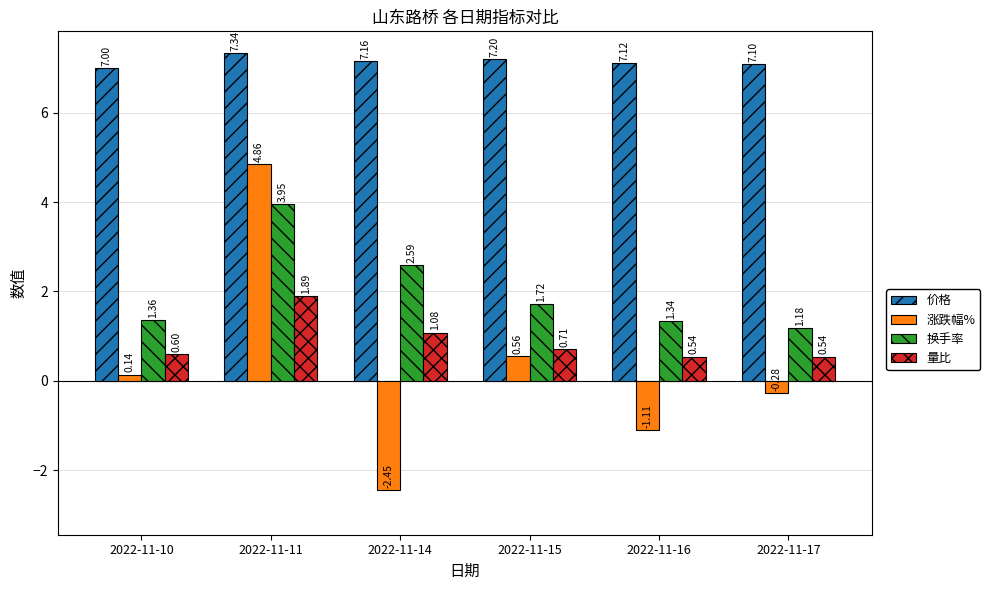

The value of 价格 at 2022-11-11 is 2.2. True or false?

False